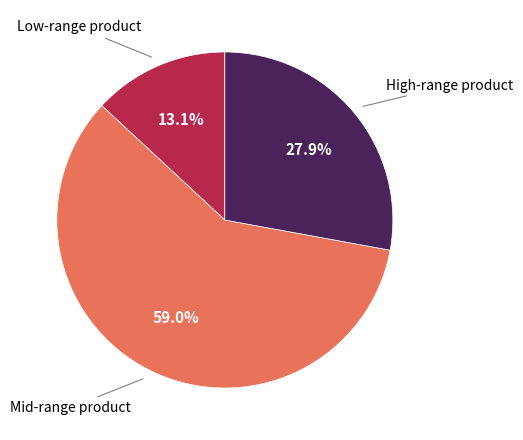

Does any single category account for the majority?

Yes